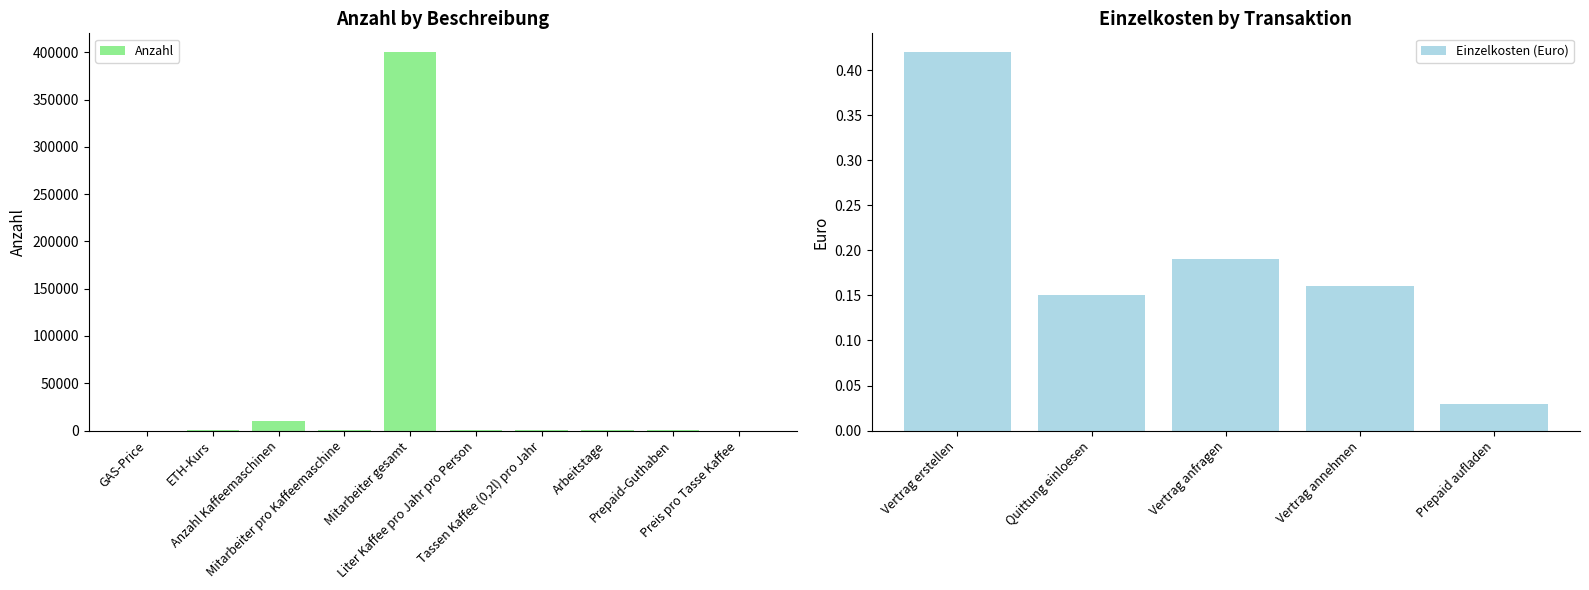

What is the difference between the second highest and second lowest values?

9995.0